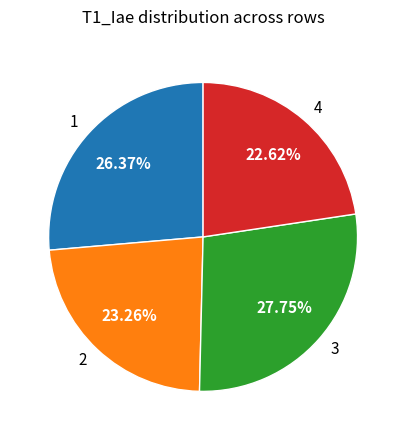

Is there any slice that represents more than half of the pie?

No